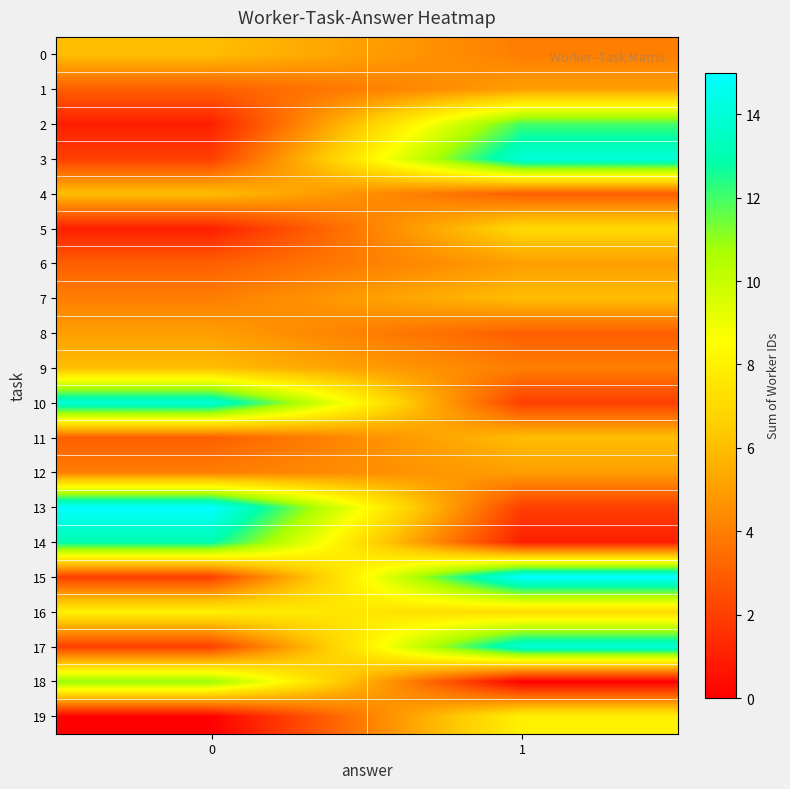

Count the number of categories in the chart.

2